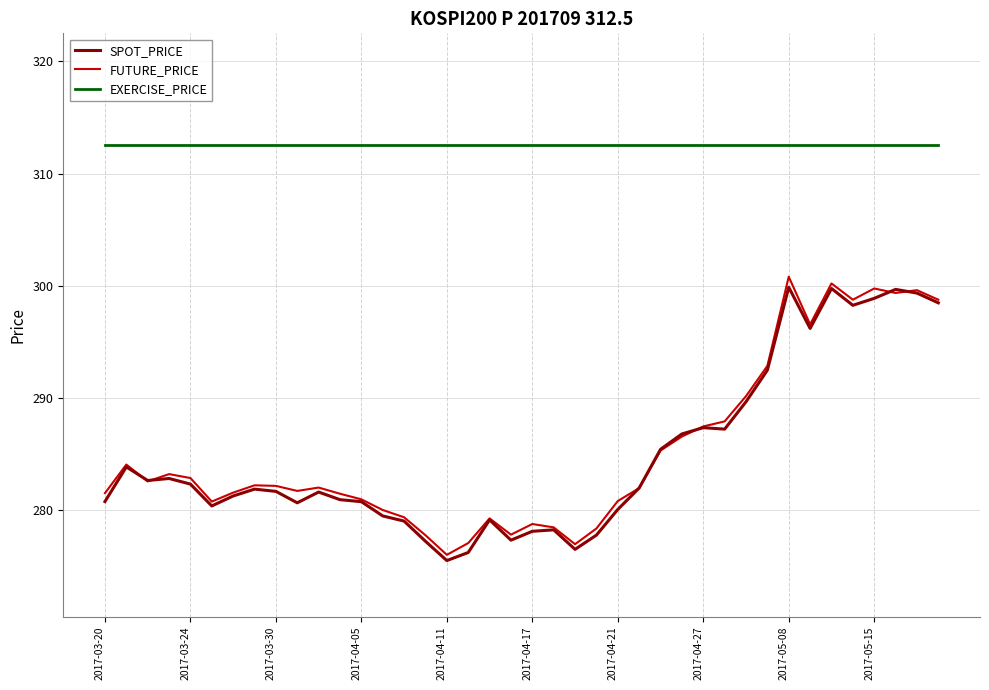

Which series has the largest total across all categories?

EXERCISE_PRICE